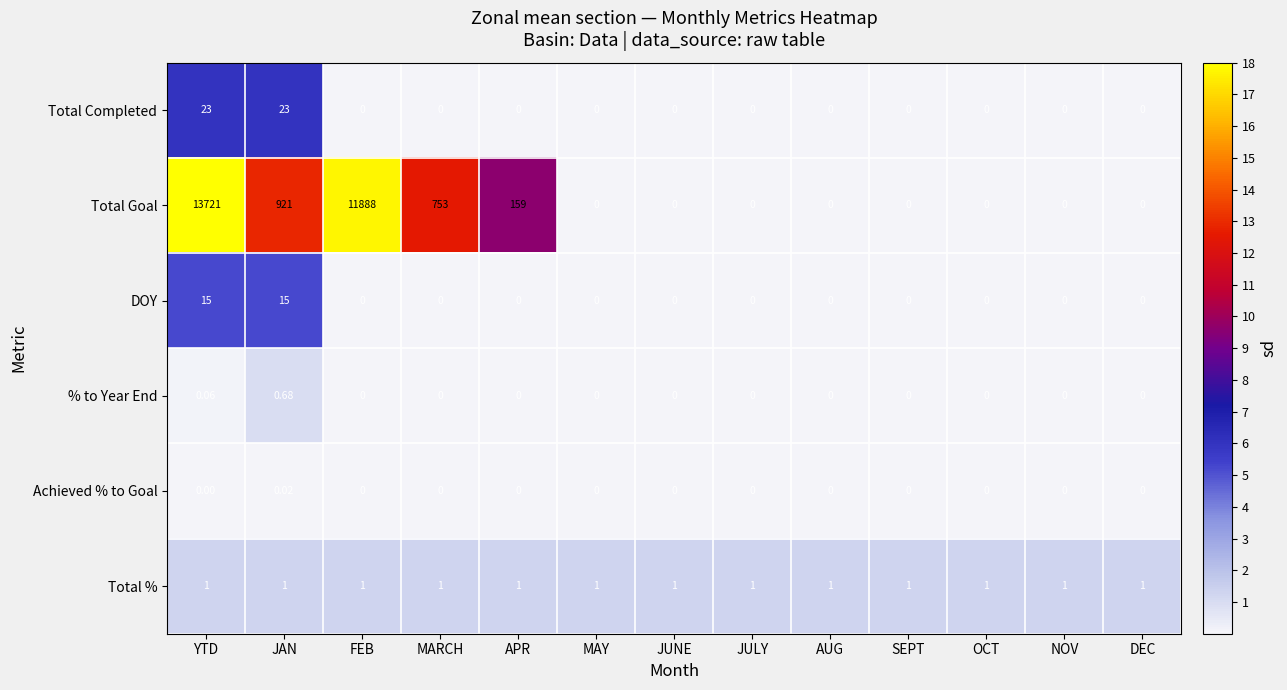

At which category does the chart reach its peak across all series?

YTD